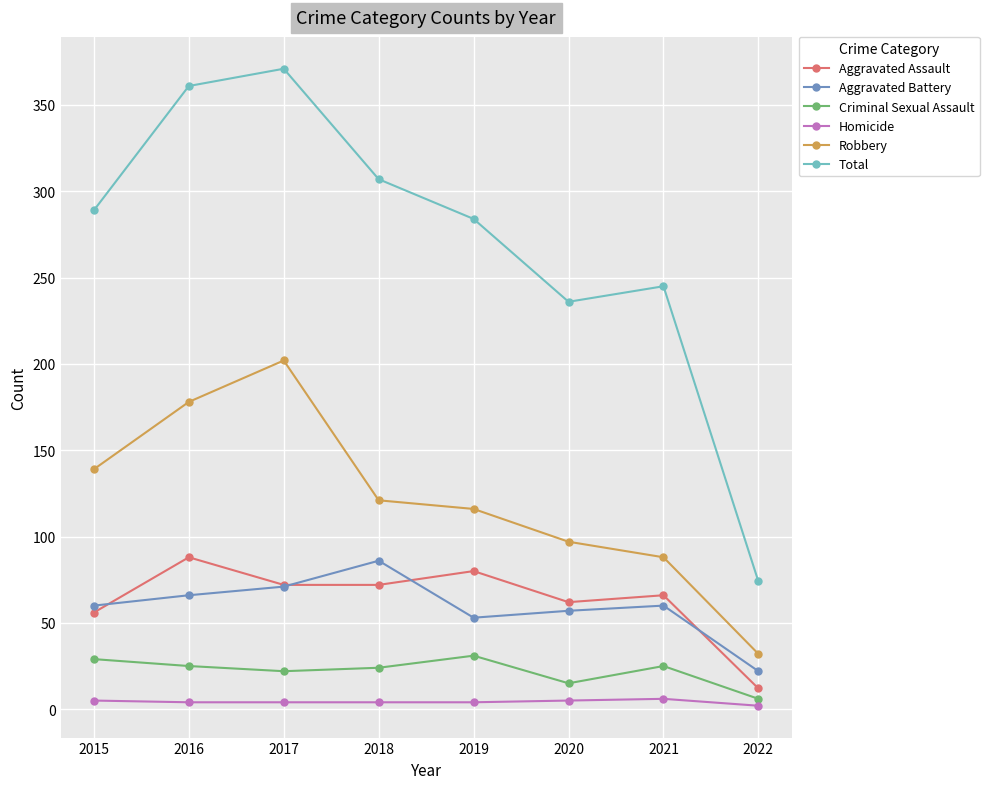

How many data points does each series have?

8